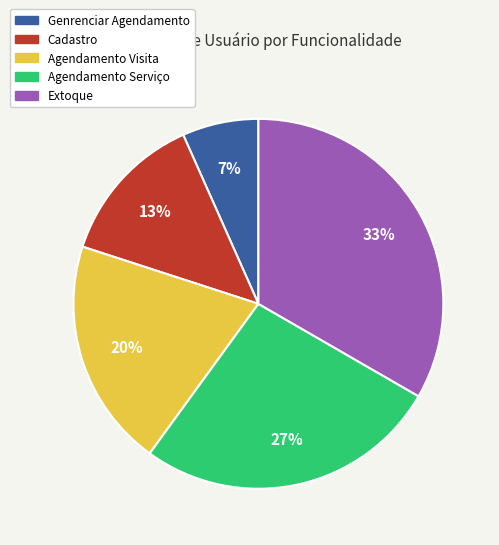

To the nearest percent, what is the average slice percentage?

20%